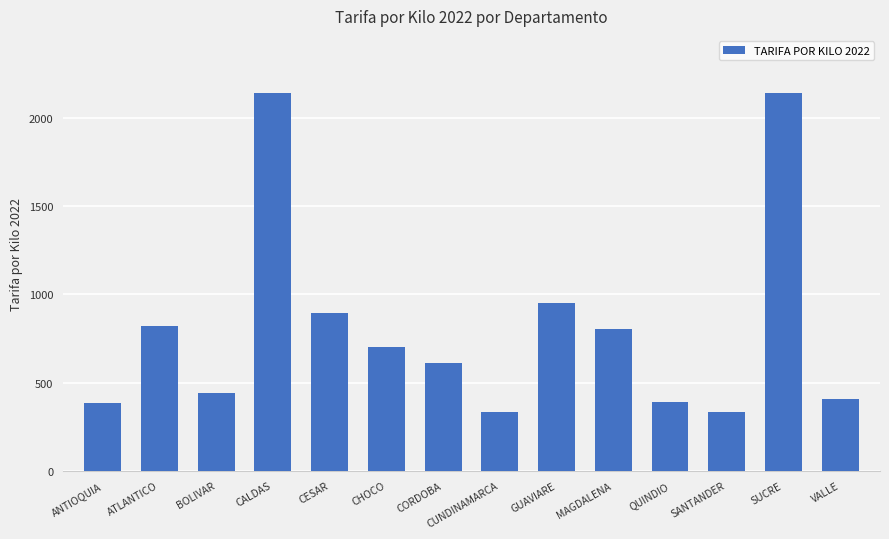

What value does the data have at GUAVIARE?

952.9